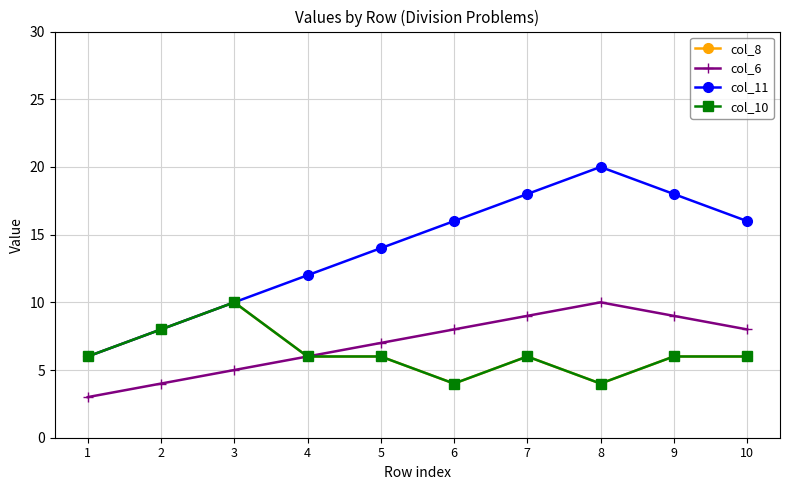

What is the total value across all series at 1?

21